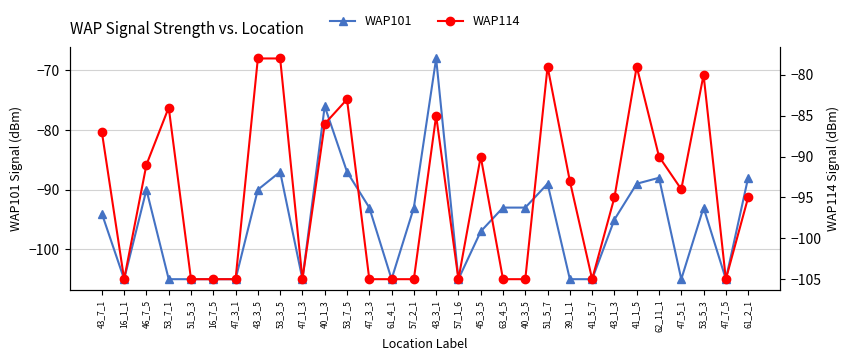

True or false: WAP114 and WAP101 intersect in this chart.

True